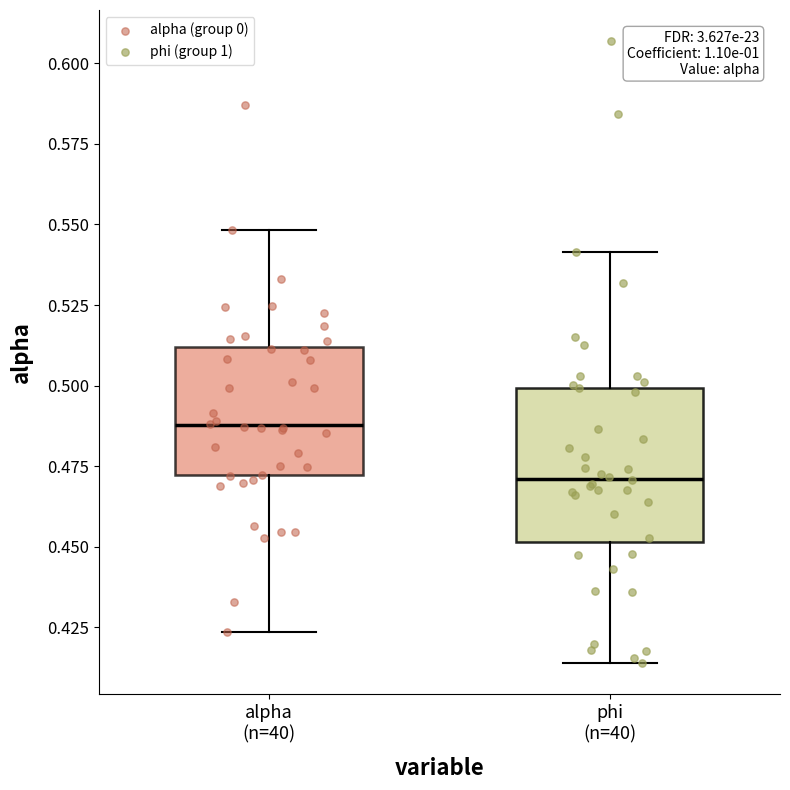

Where does the lower whisker of the box for phi (n=40) end on the y-axis? The values are not printed on the chart, so give them approximately, as read against the axis.

0.415